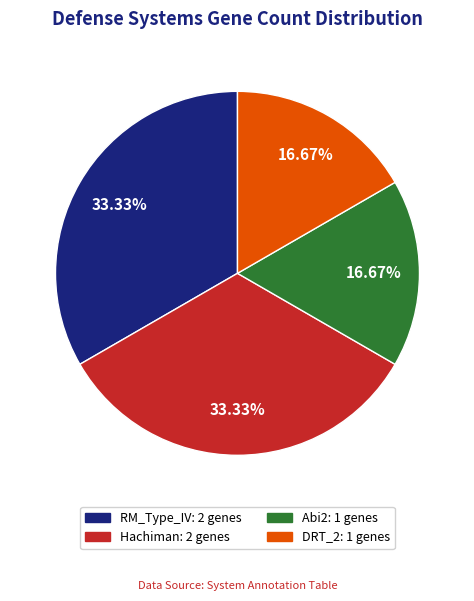

Count the number of slices in the pie.

4